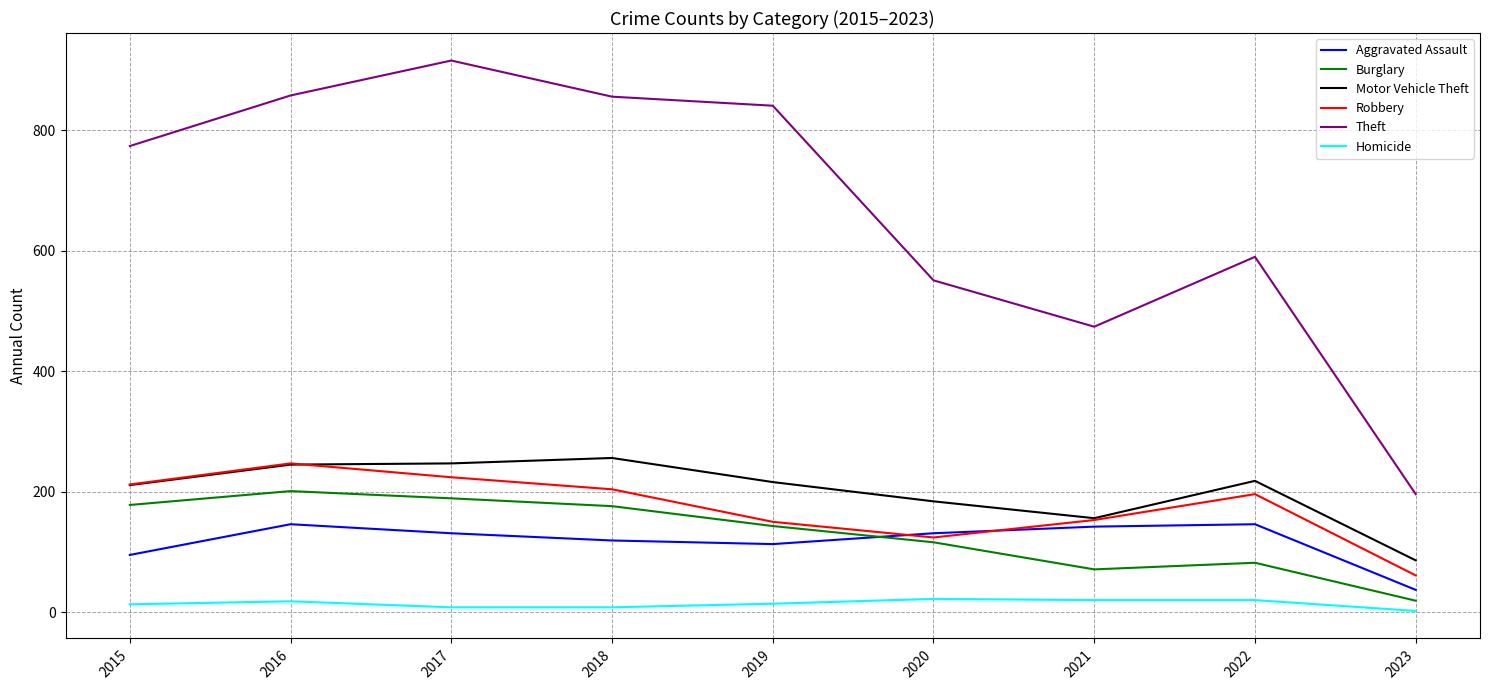

What is the sum of the Motor Vehicle Theft values at 2020 and 2015?

395